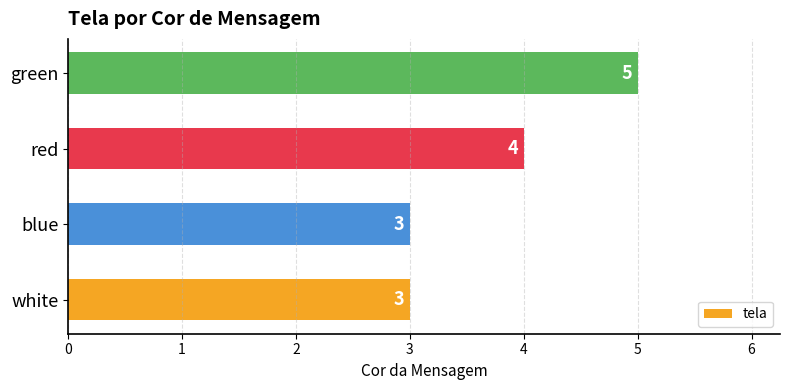

The chart shows a value of 7 at green. True or false?

False